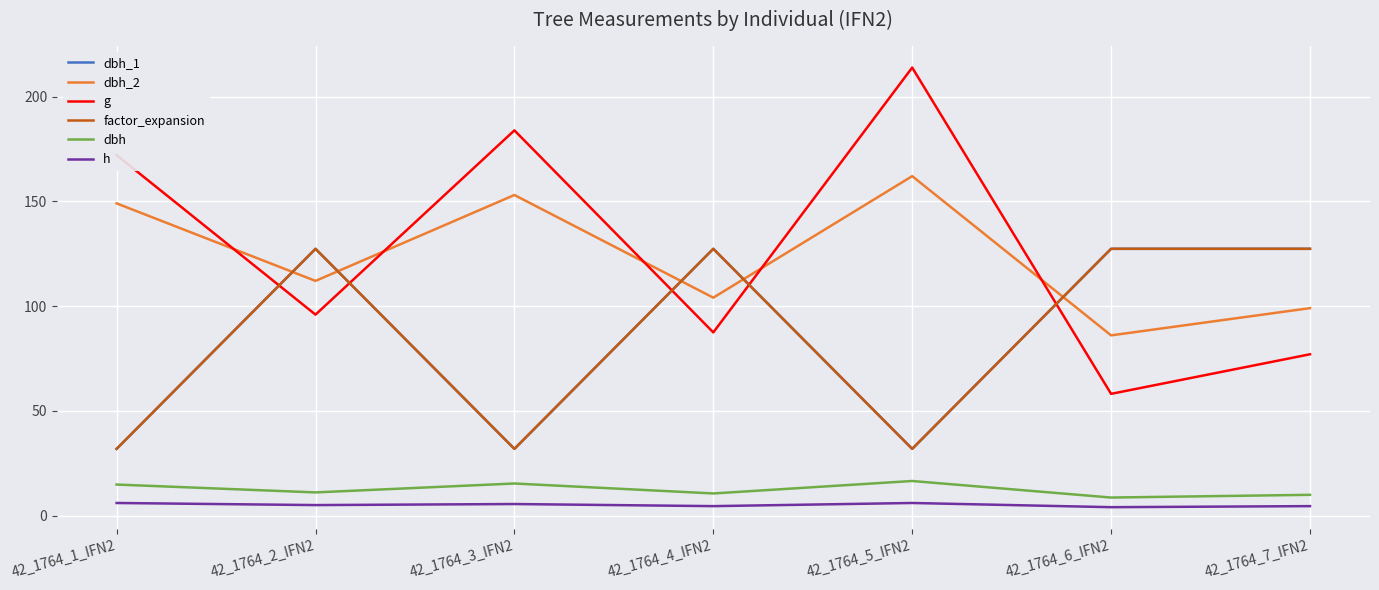

Does the chart have visible grid lines?

Yes